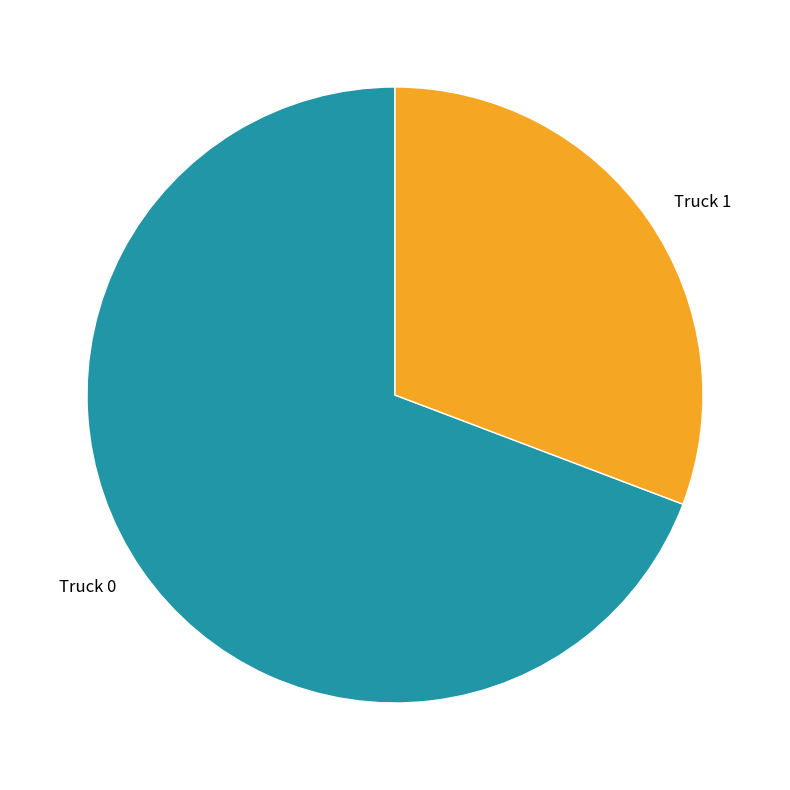

What is the largest slice in the pie chart?

Truck 0